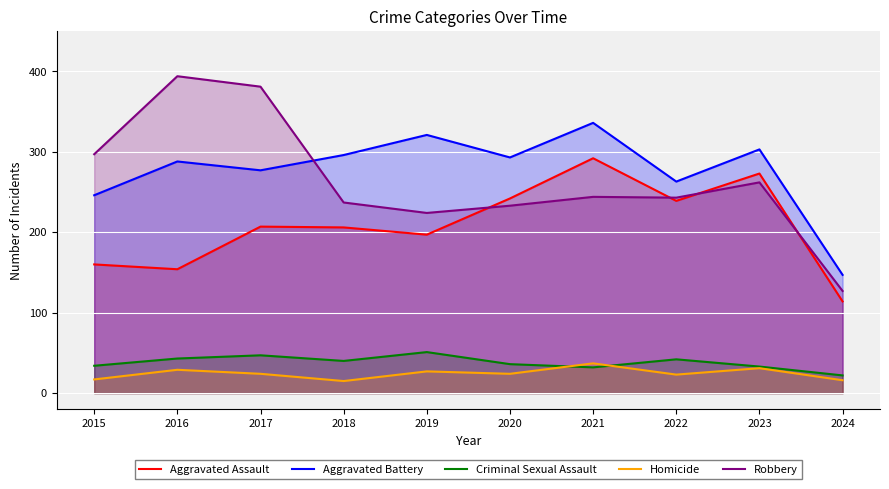

True or false: Aggravated Assault has a value of 273 at 2023.

True